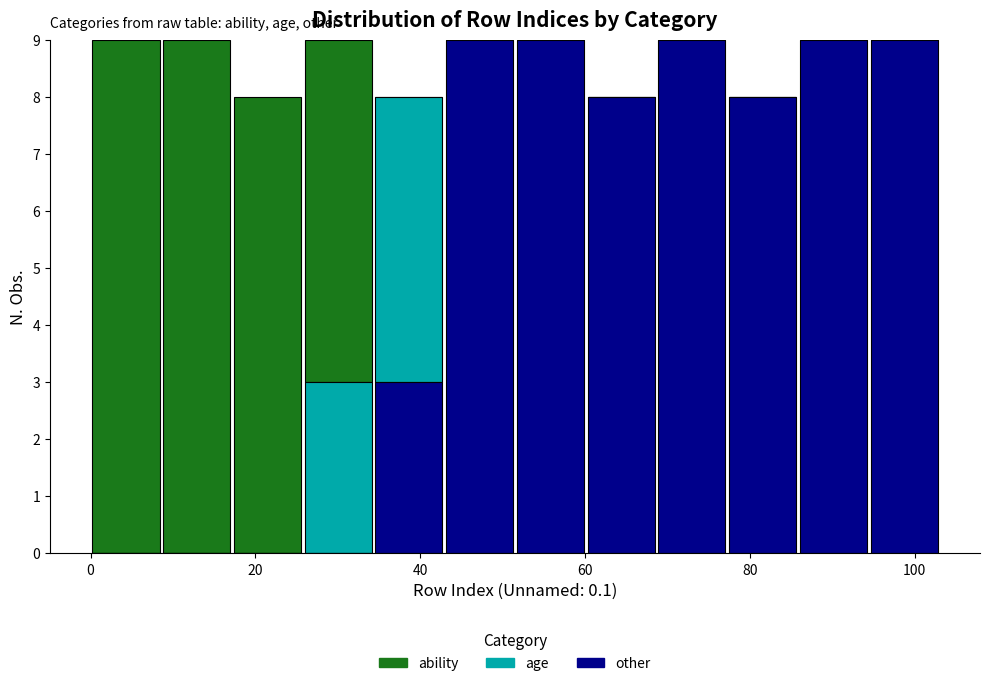

Reading left to right, transcribe this chart: for each stacked bar, give the range it covers on the x-axis and its total height. Neither the bar edges nor the heights are printed on the chart, so give them approximately, as read against the axes.

0 to 8: 9
8 to 18: 9
18 to 26: 8
26 to 34: 9
34 to 42: 8
42 to 52: 9
52 to 60: 9
60 to 68: 8
68 to 78: 9
78 to 86: 8
86 to 94: 9
94 to 104: 9